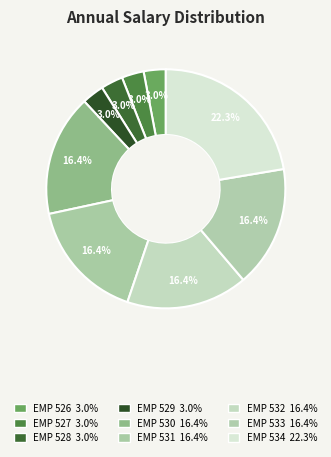

Which slice is the smallest?

EMP 526